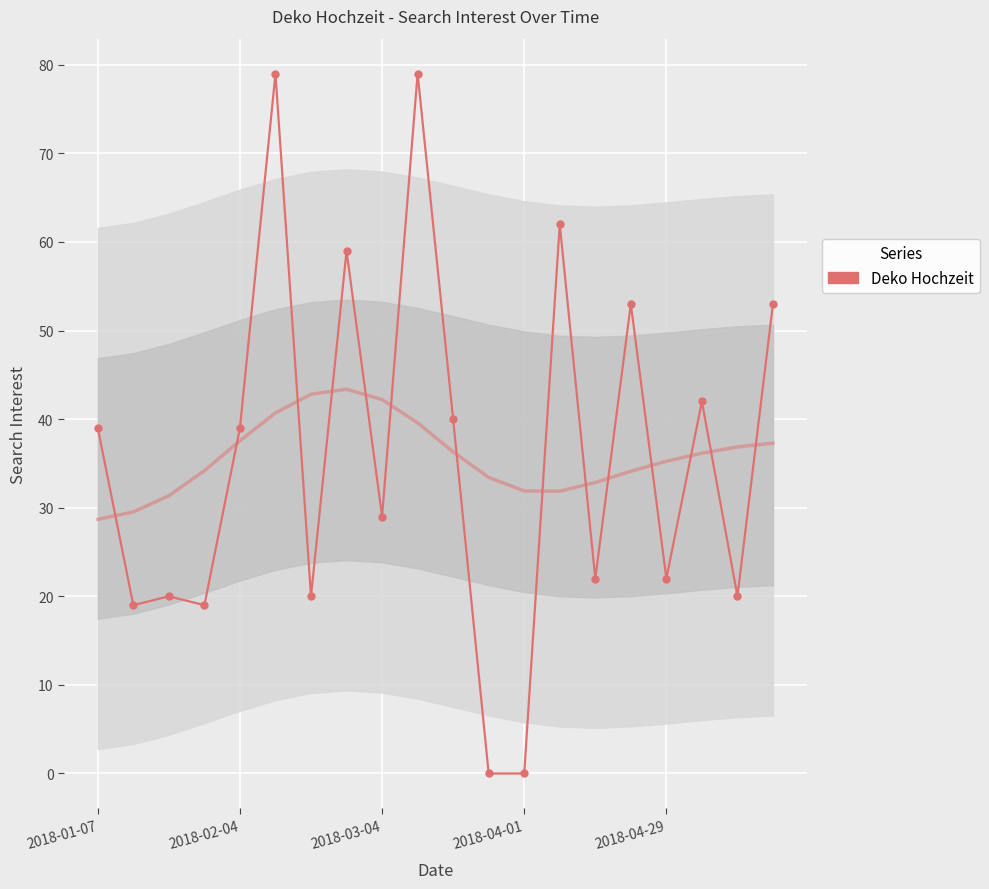

What is the value of the 20th point from the left?

53